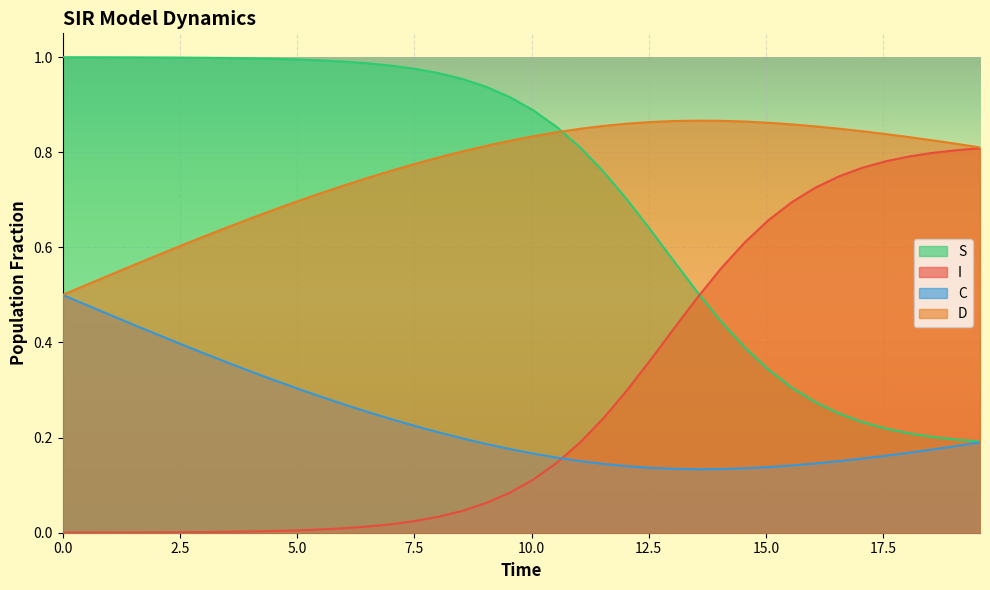

List the series in order of their peak value, highest first.

S, D, I, C